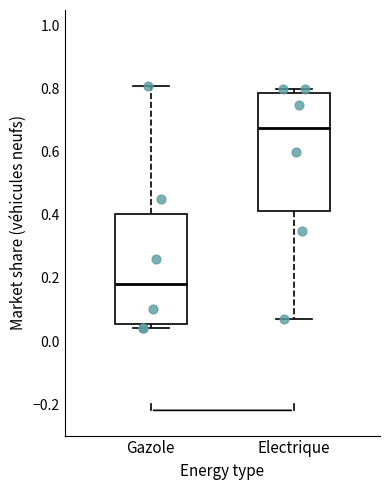

Reading left to right, transcribe this box plot: for each box, give where its median line is, the range the box spans, and where its two whiskers end, as read against the y-axis. The values are not printed on the chart, so give them approximately, as read against the axis.

Gazole: median 0.18, box 0.06 to 0.40, whiskers 0.04 to 0.82
Electrique: median 0.68, box 0.42 to 0.78, whiskers 0.08 to 0.80